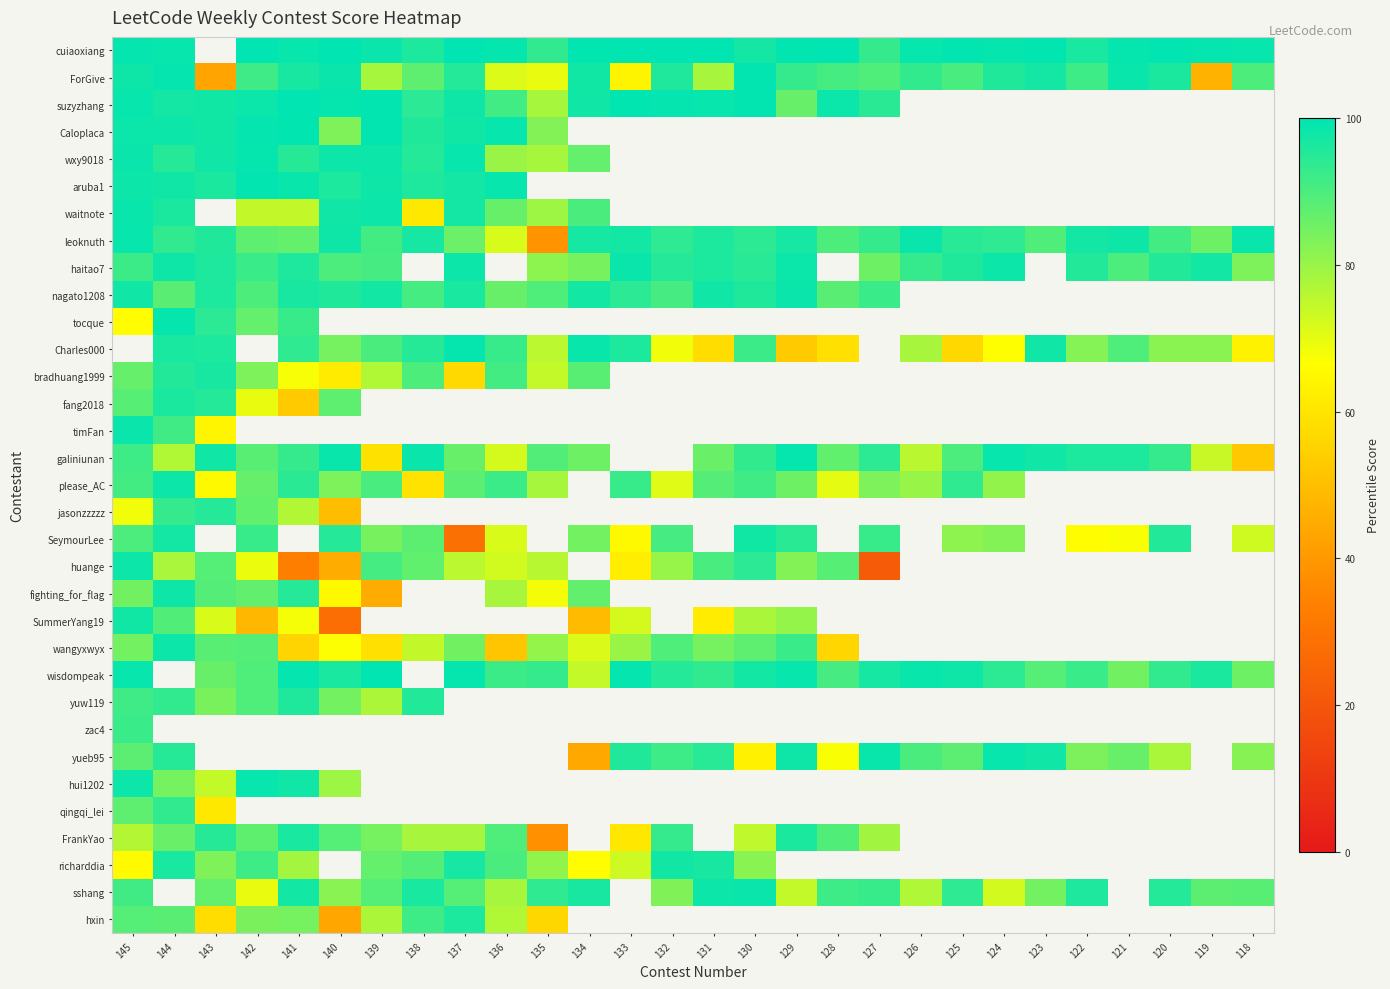

Which category has the highest value across all series?

132